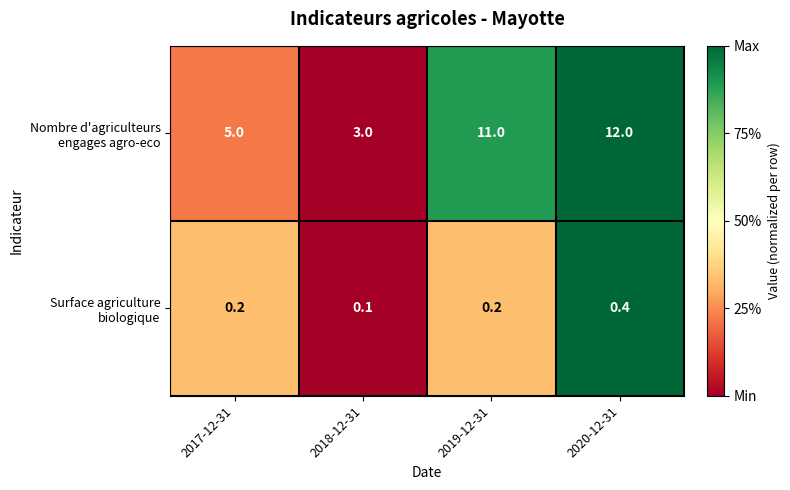

What is the difference between the highest and lowest values at 2020-12-31?

11.6